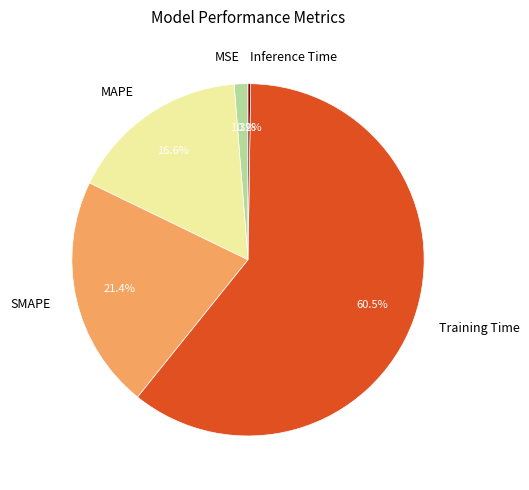

Which slice is the largest?

Training Time